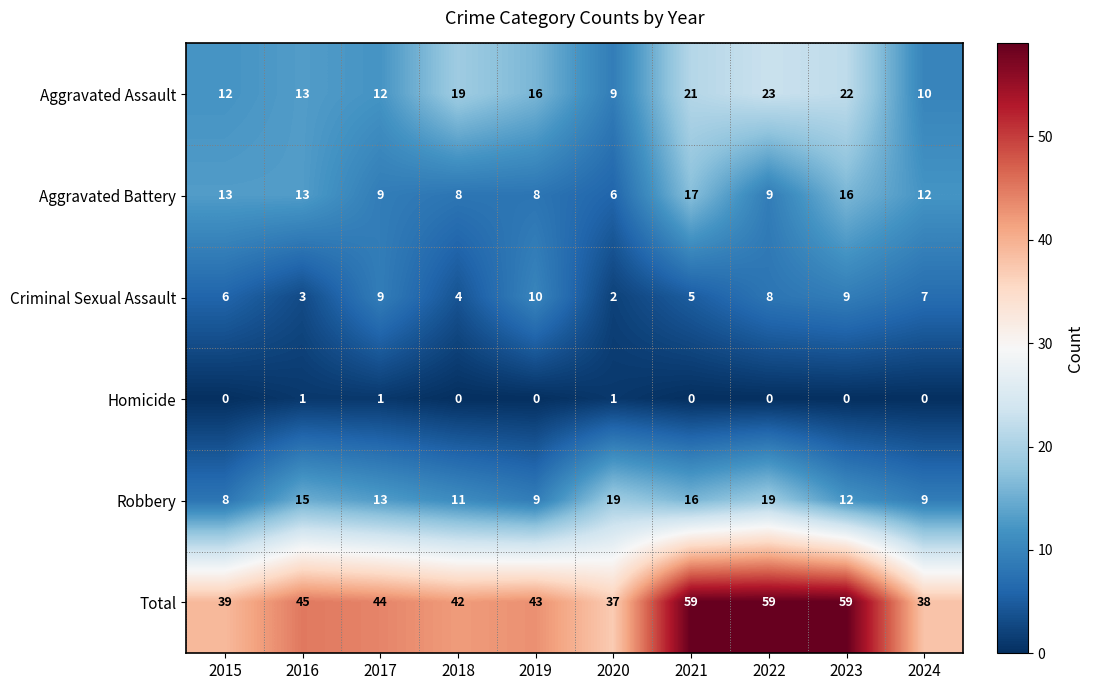

How many distinct data groups are displayed?

6